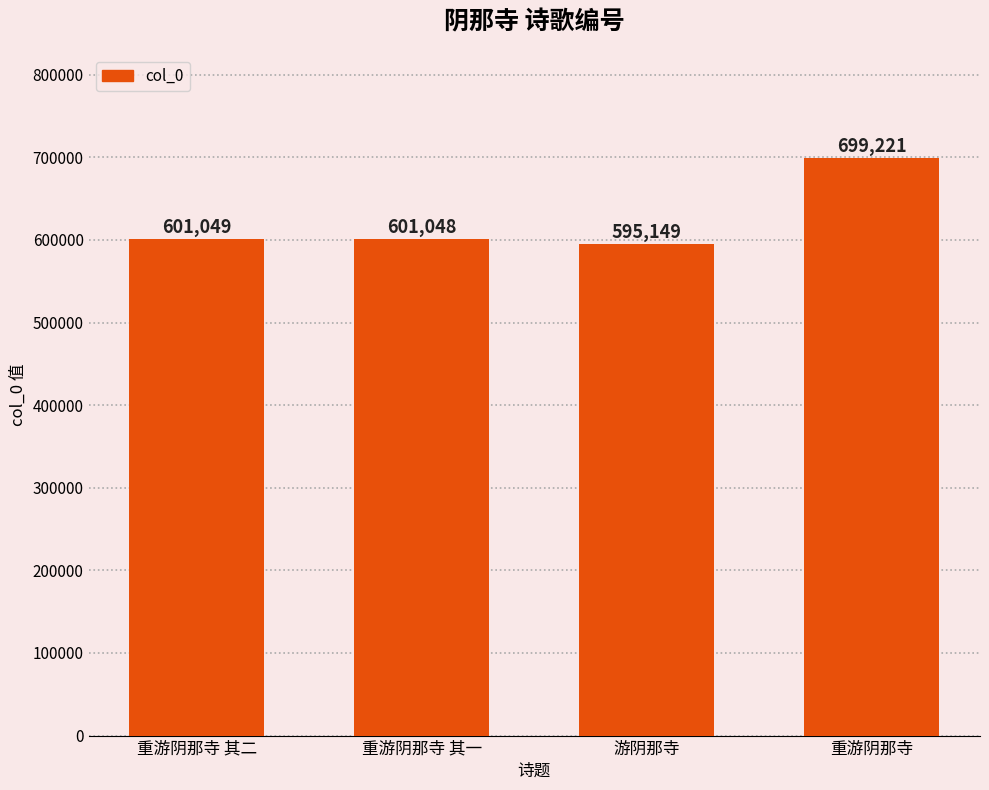

The chart shows a value of 456588 at 重游阴那寺. True or false?

False